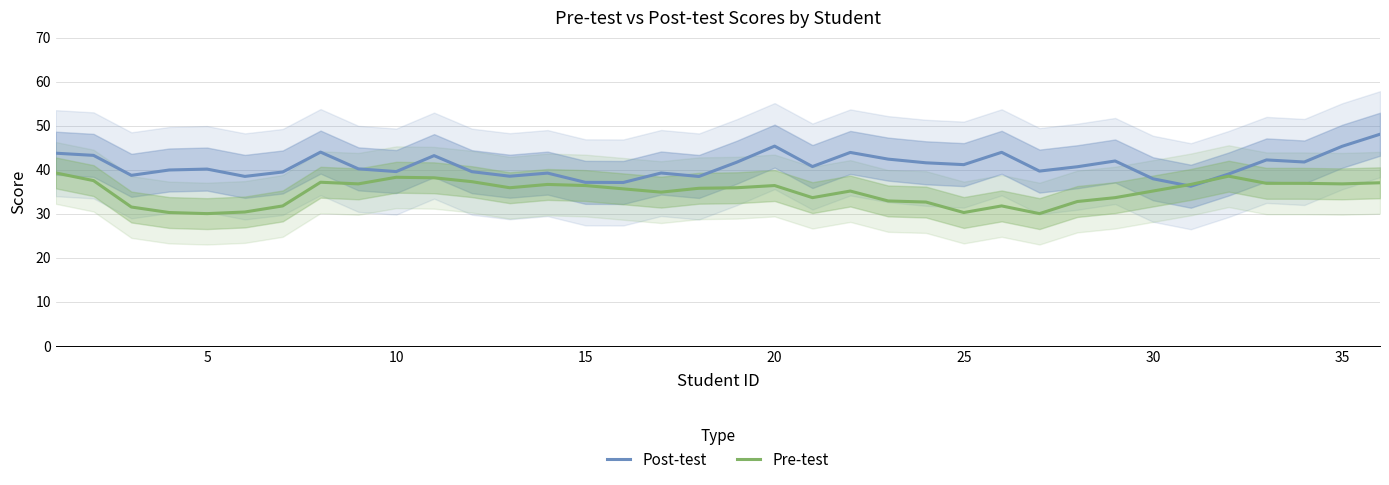

Is it true that Post-test equals 55.8 at 10?

False